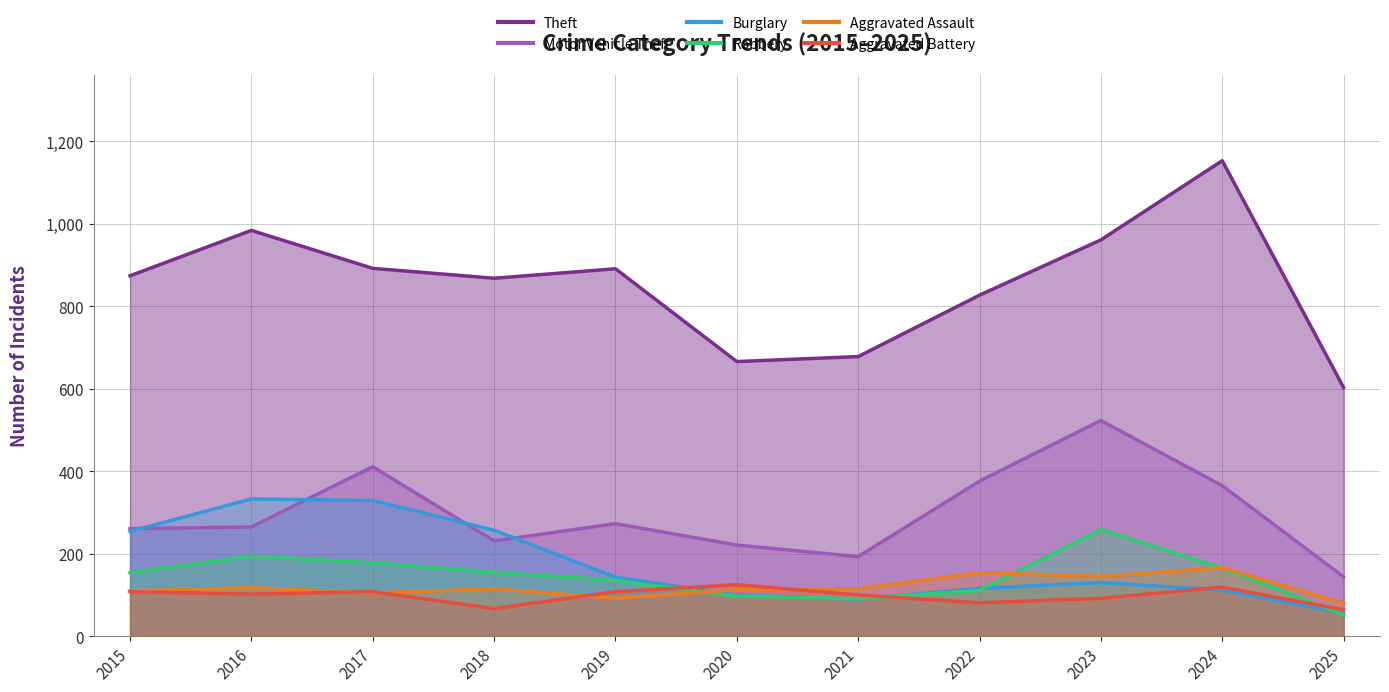

What is the difference between the maximum and minimum values in the Aggravated Battery series?

61